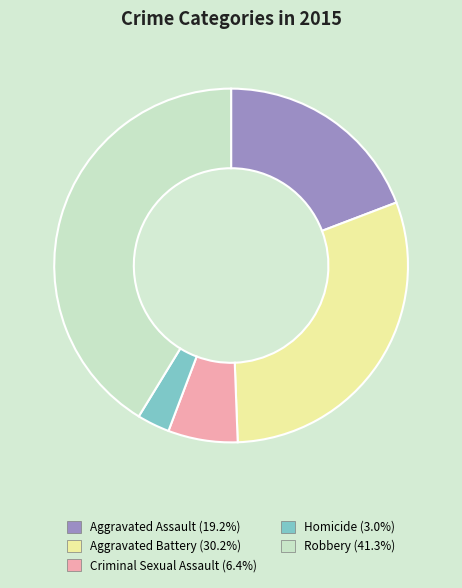

How many slices are in this pie chart?

5